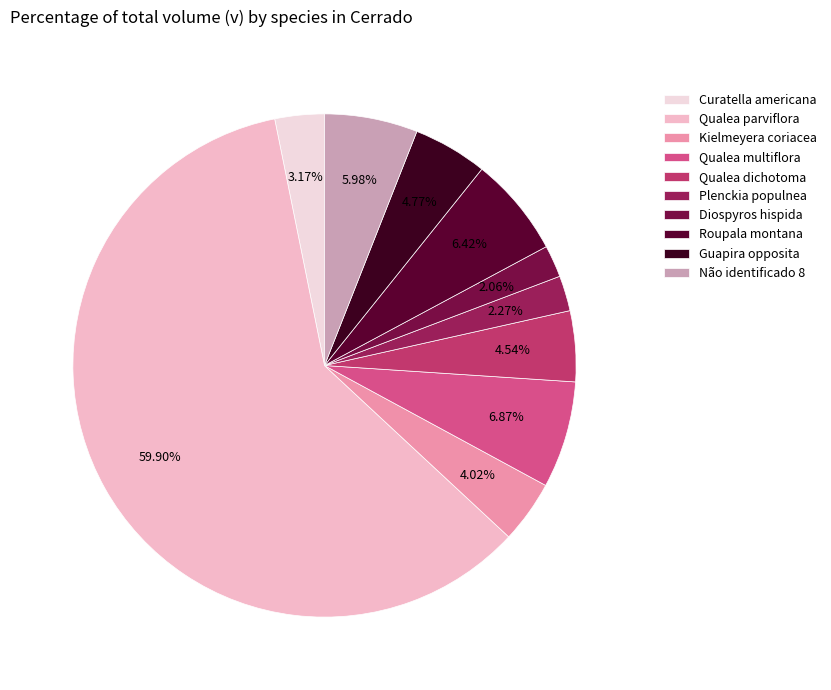

How many segments does this pie chart have?

10